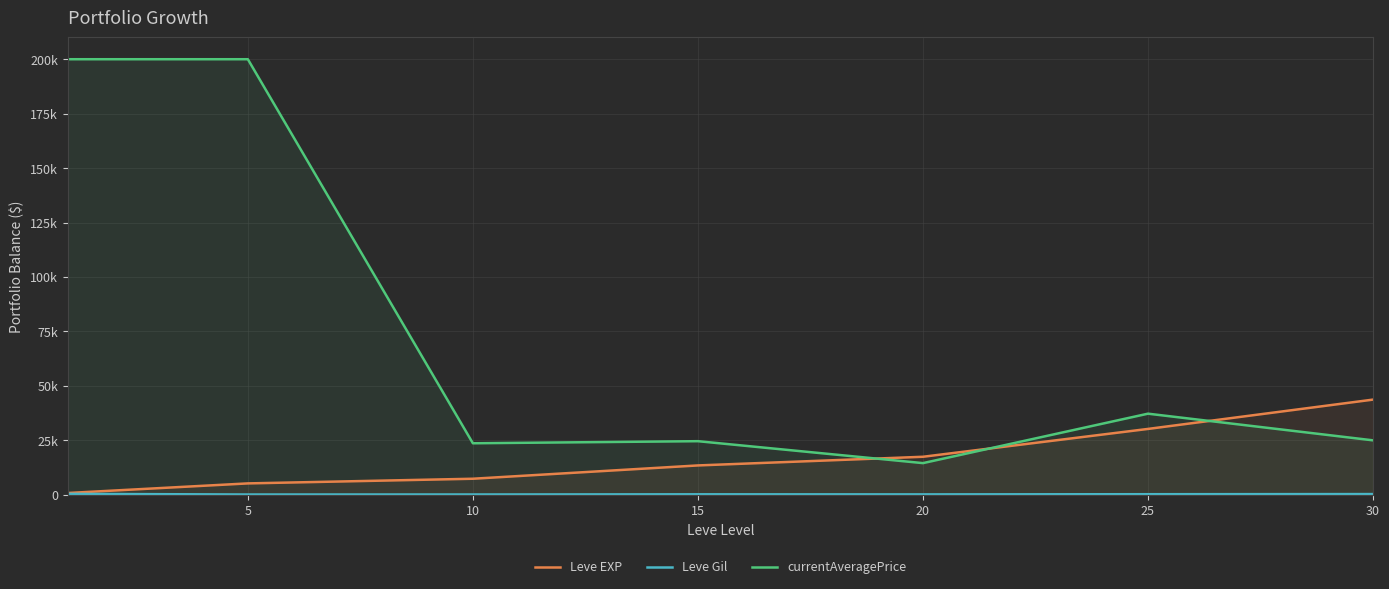

True or false: Leve EXP and Leve Gil intersect in this chart.

False